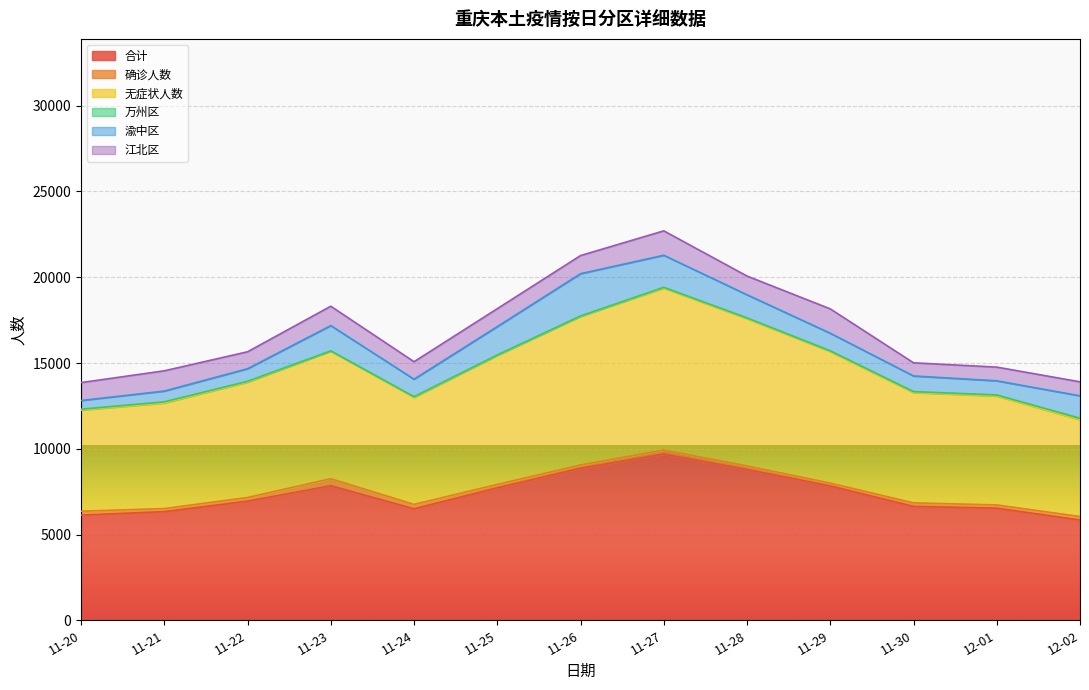

What is the lowest value of the 确诊人数 series?

164